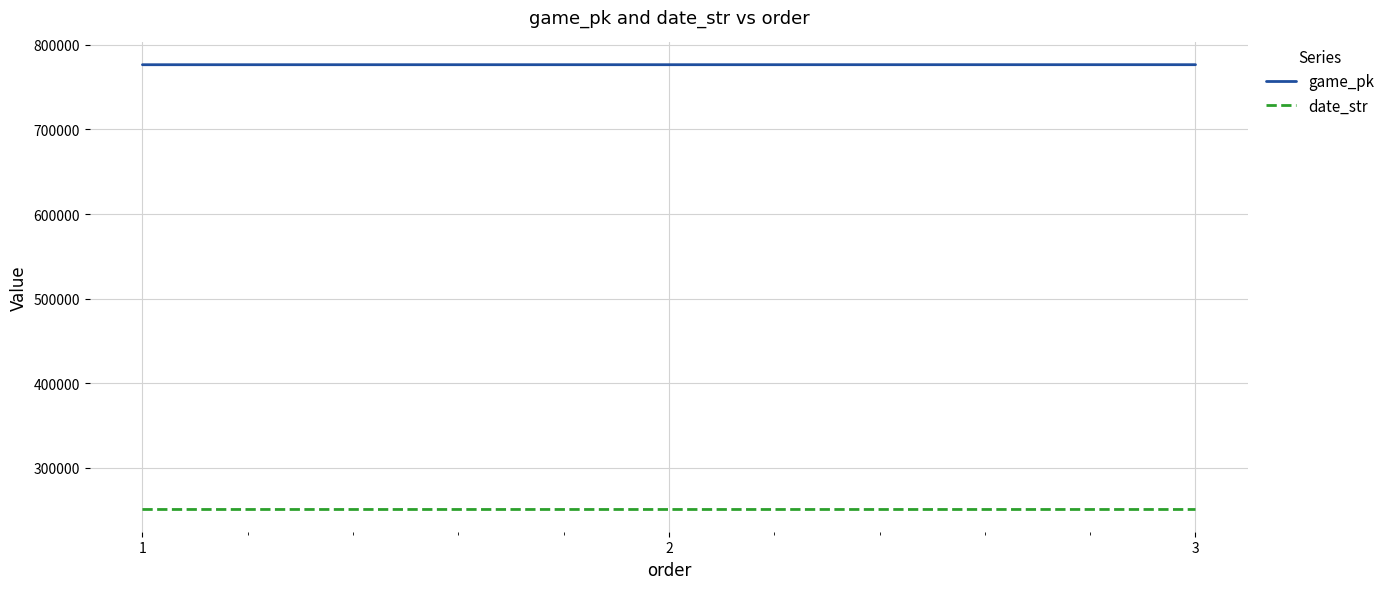

Rank the series by their average value, from lowest to highest.

date_str, game_pk